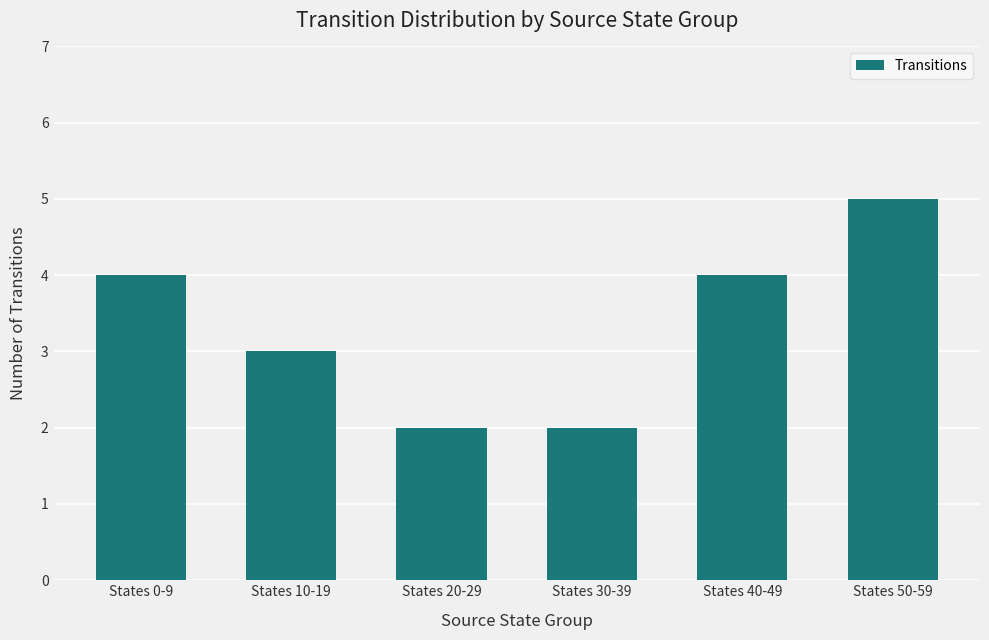

The value at States 0-9 is 6. True or false?

False